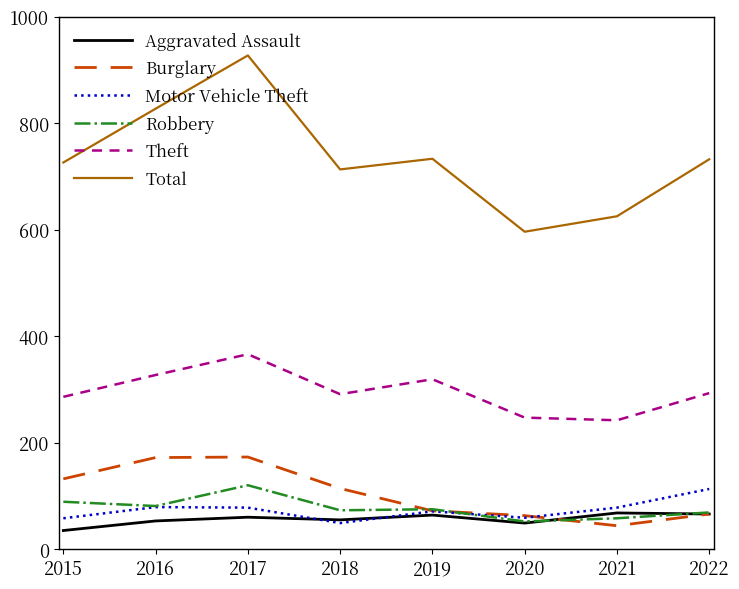

What is the total value across all series at 2019?

1334